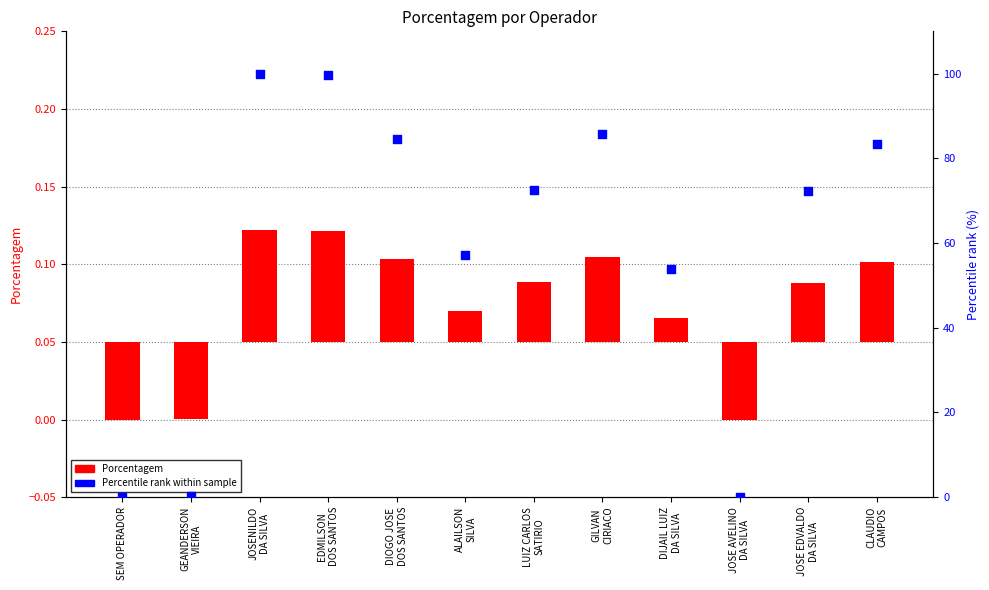

What is the total value across all series at JOSE AVELINO
DA SILVA?

-0.1